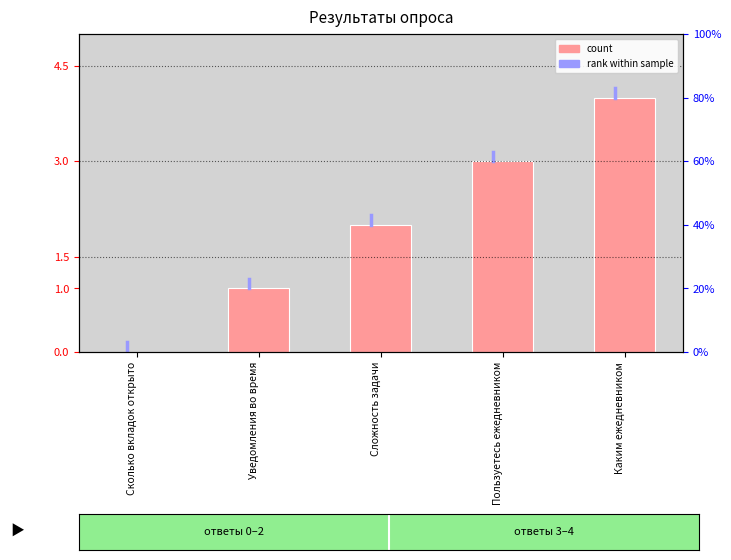

True or false: the data shows 2 at Сложность задачи.

True